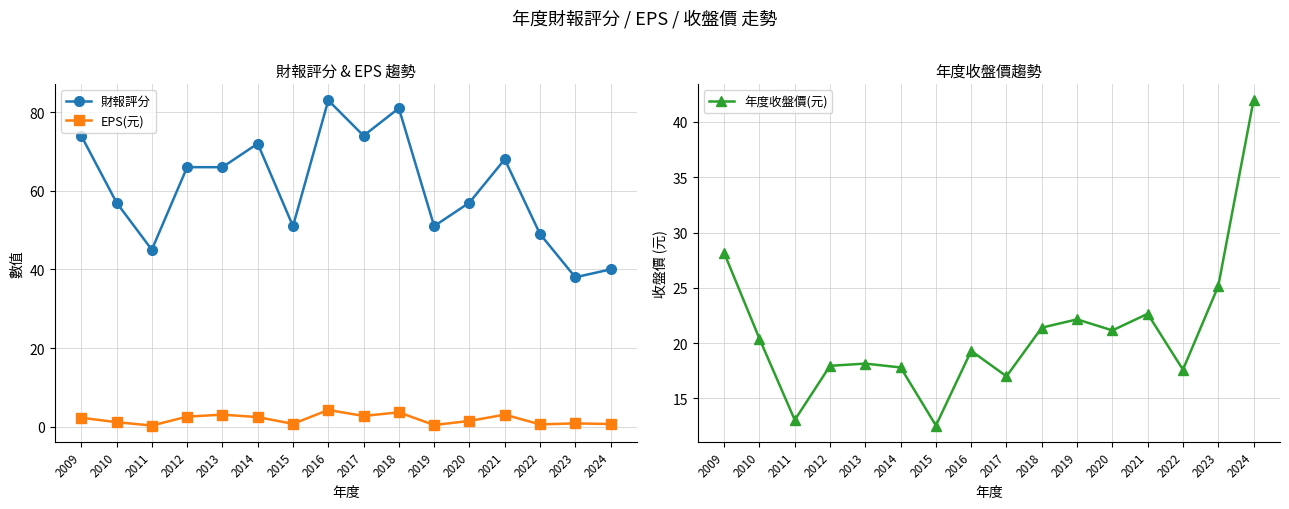

The EPS(元) series shows 3.0 at 2013. True or false?

True